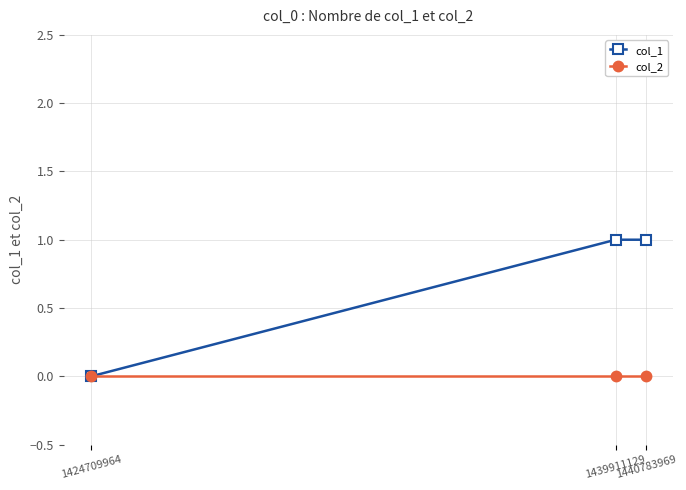

What is the average value of the col_1 series?

1